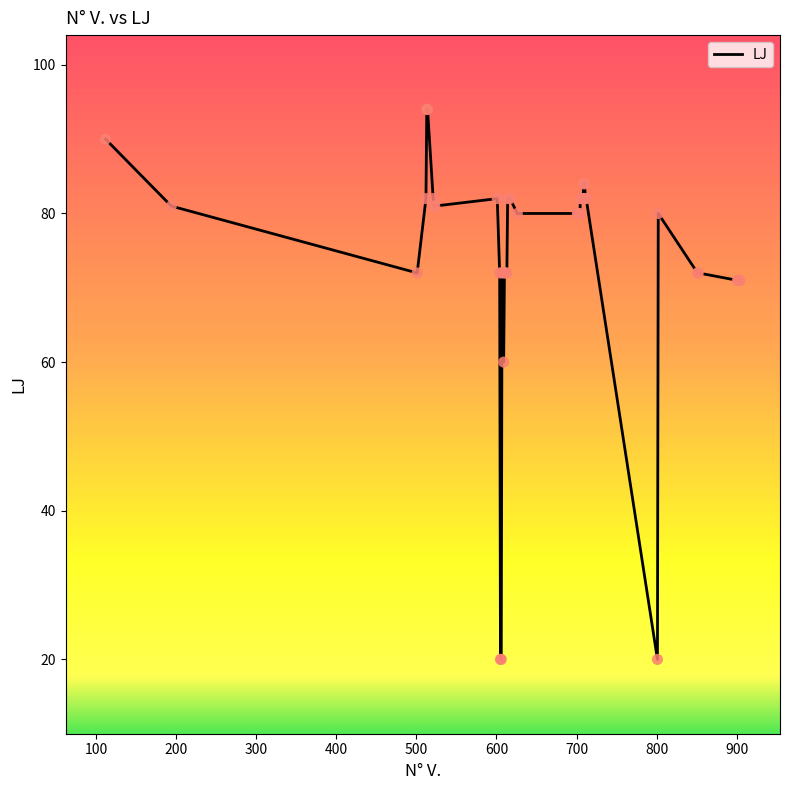

What is the maximum value shown in the chart?

94